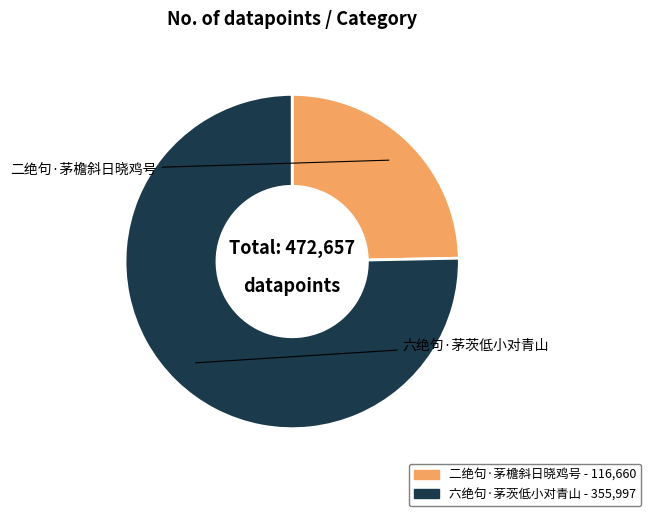

Which category accounts for the majority?

六绝句·茅茨低小对青山